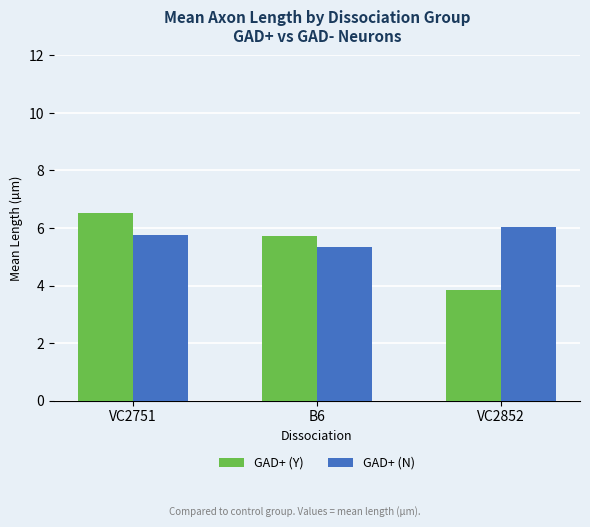

At which category is the sum across all series the highest?

VC2751